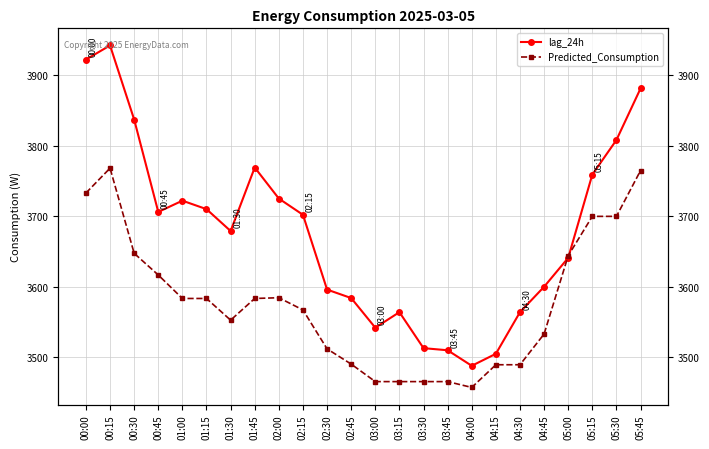

What is the smallest value displayed?

3457.3